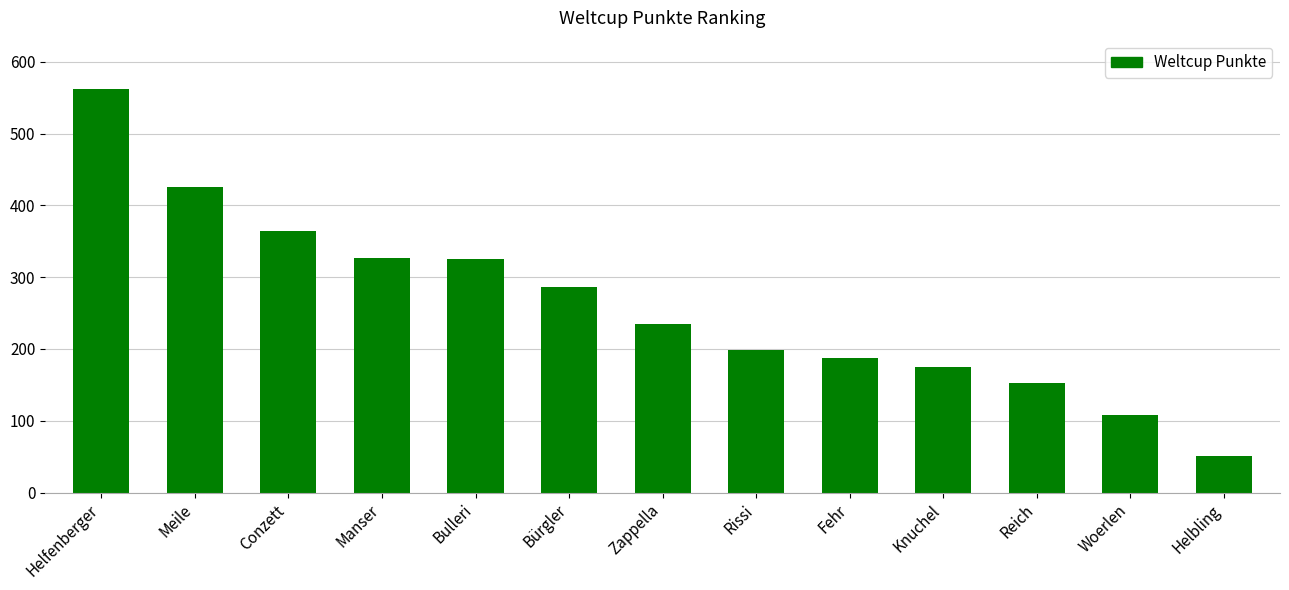

How many distinct data groups are displayed?

1